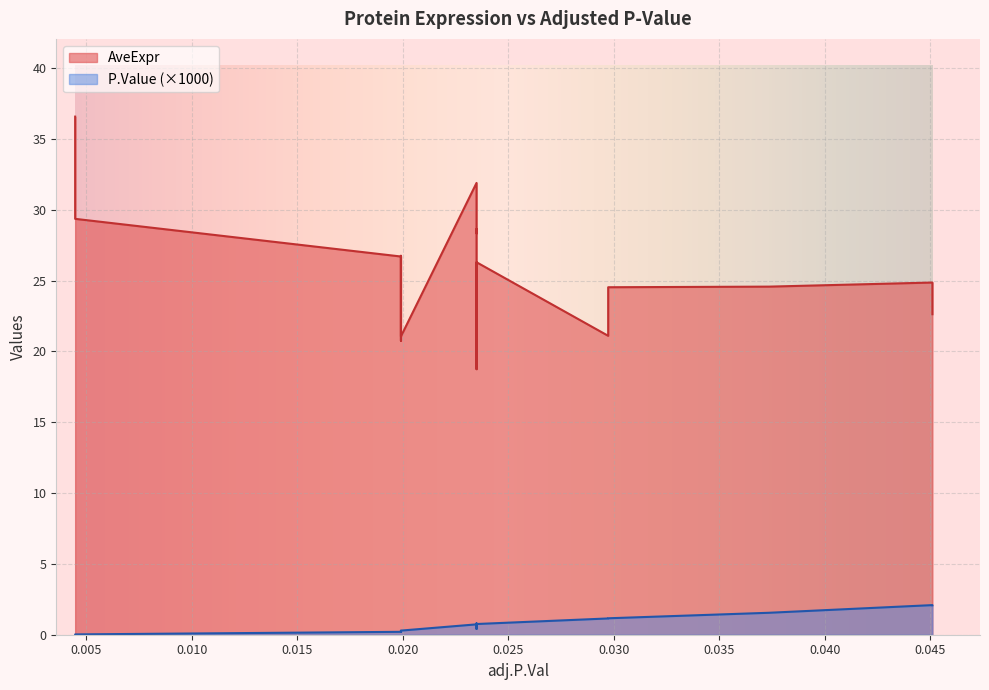

What are all the series names shown in the legend?

AveExpr, P.Value